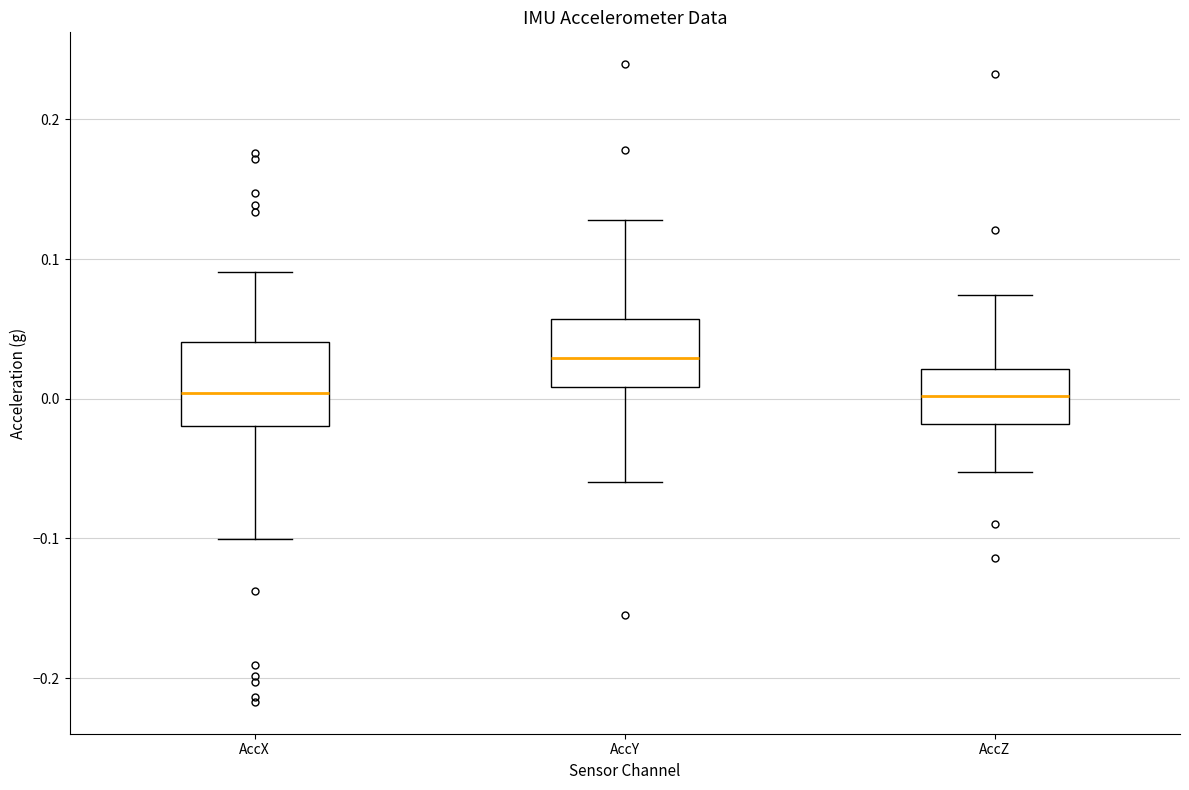

Where does the median line of the box for AccX sit on the y-axis? The values are not printed on the chart, so give them approximately, as read against the axis.

0.00